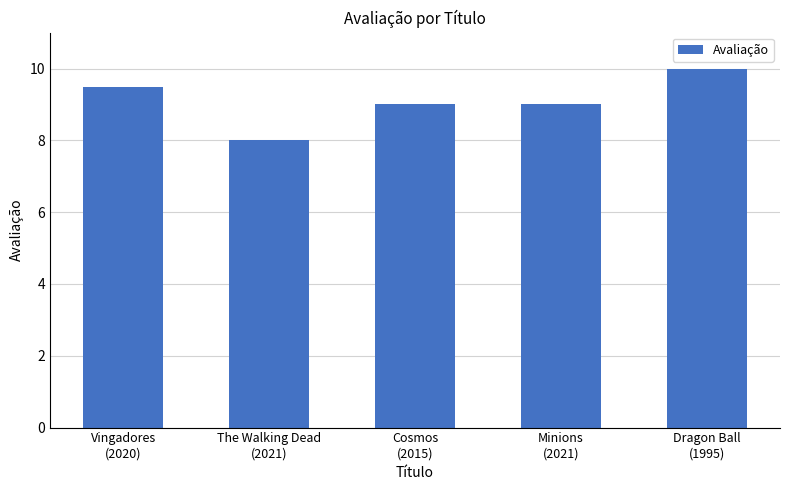

Reading left to right, list all the values displayed in this chart.

Vingadores
(2020)=9.5	The Walking Dead
(2021)=8.0	Cosmos
(2015)=9.0	Minions
(2021)=9.0	Dragon Ball
(1995)=10.0